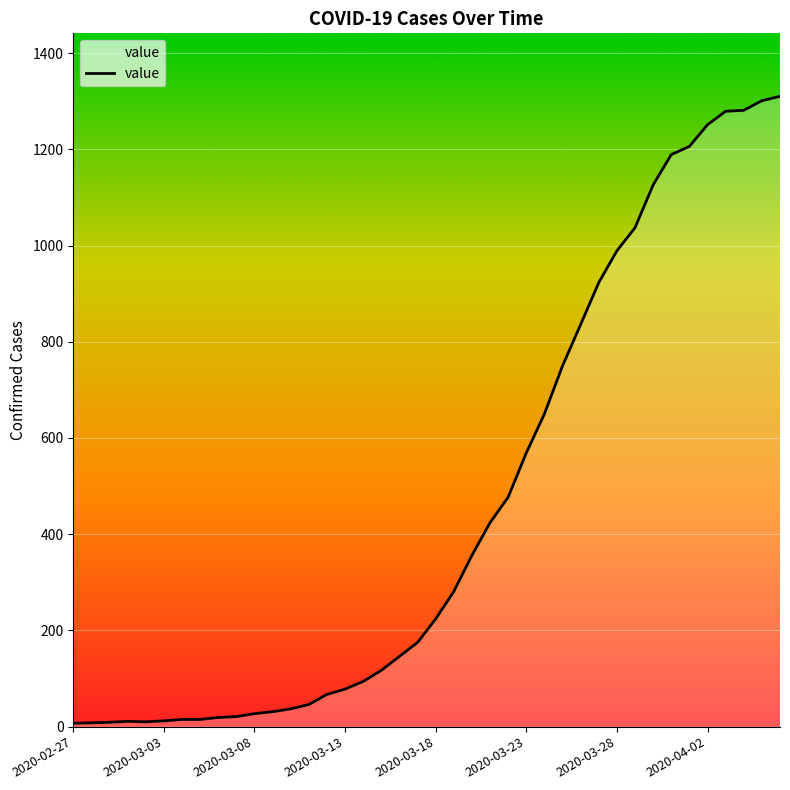

What is the difference between the maximum and minimum values?

1303